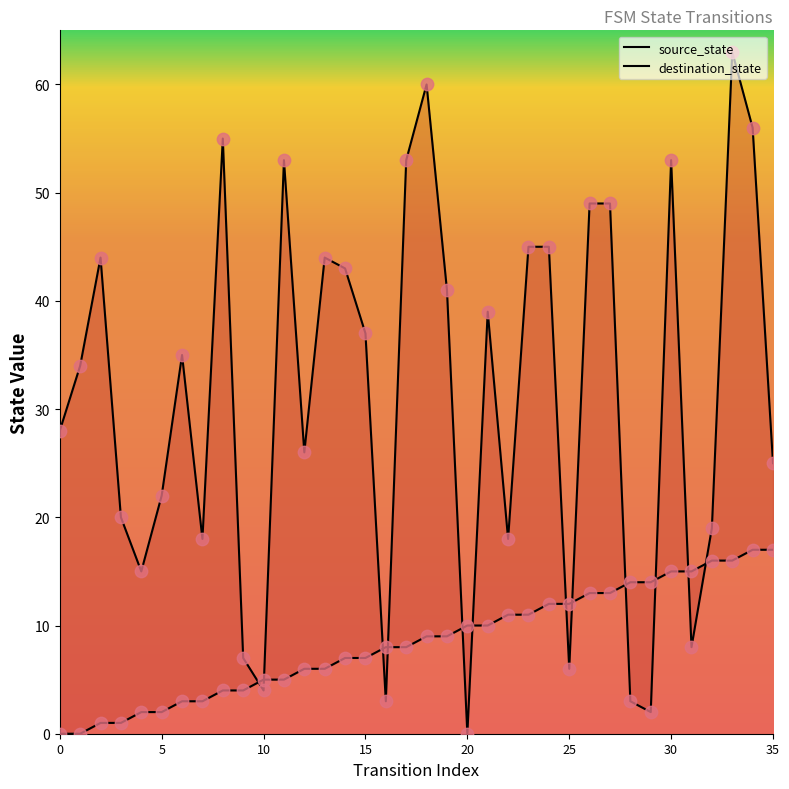

What are all the series names shown in the legend?

source_state, destination_state